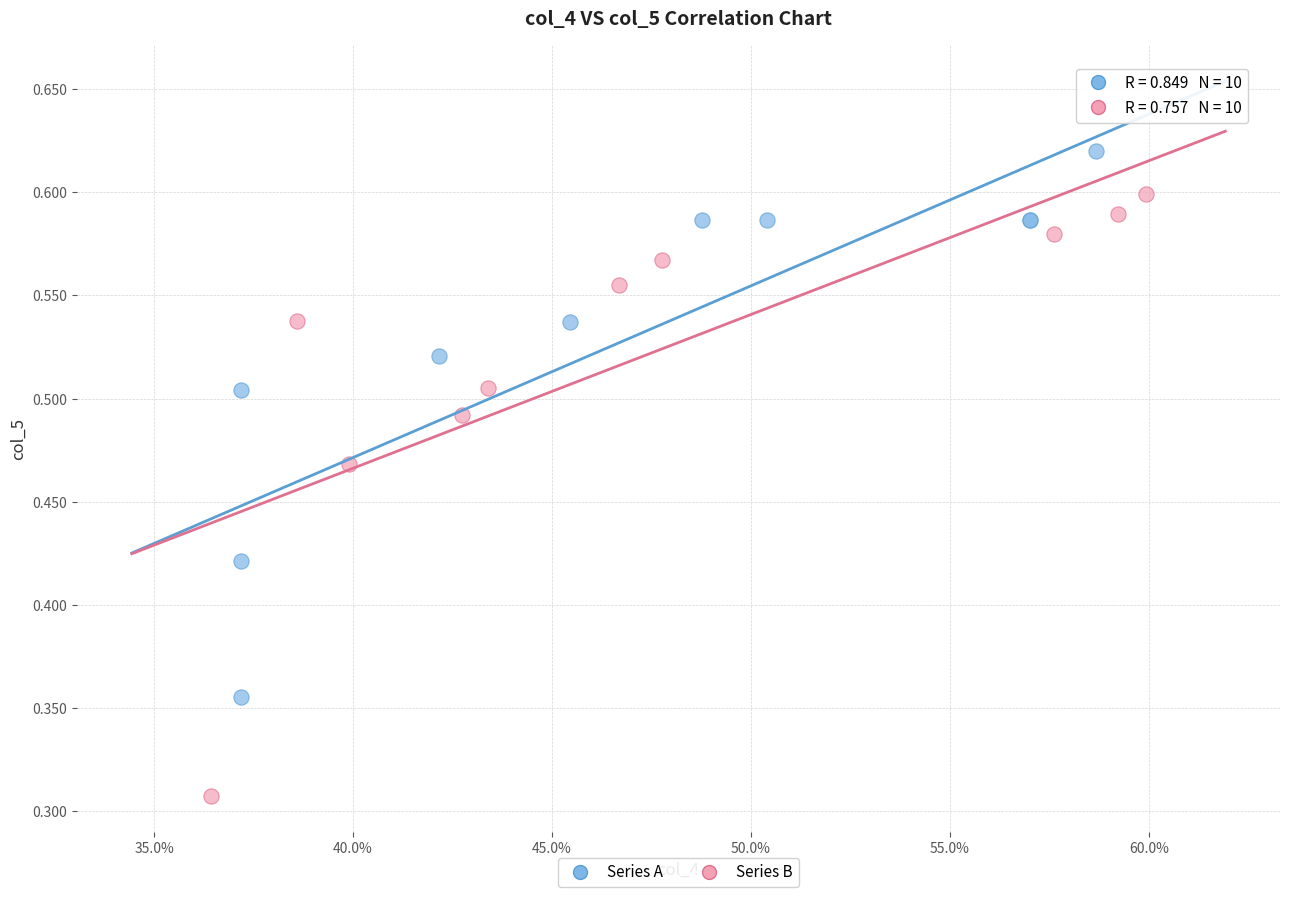

What are all the series names shown in the legend?

Series A, Series B